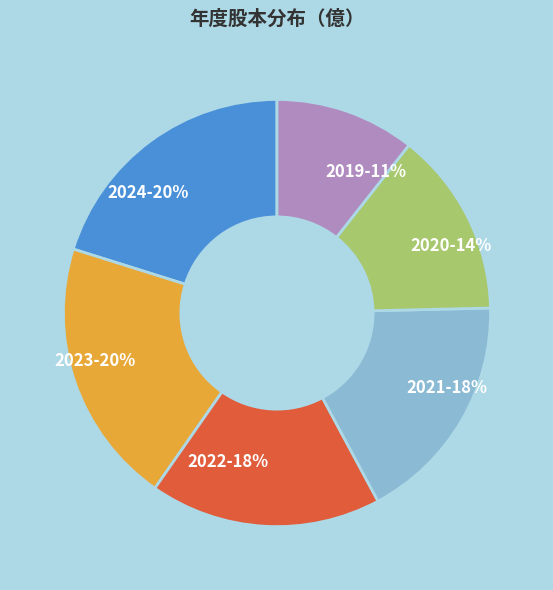

How many slices are in this pie chart?

6